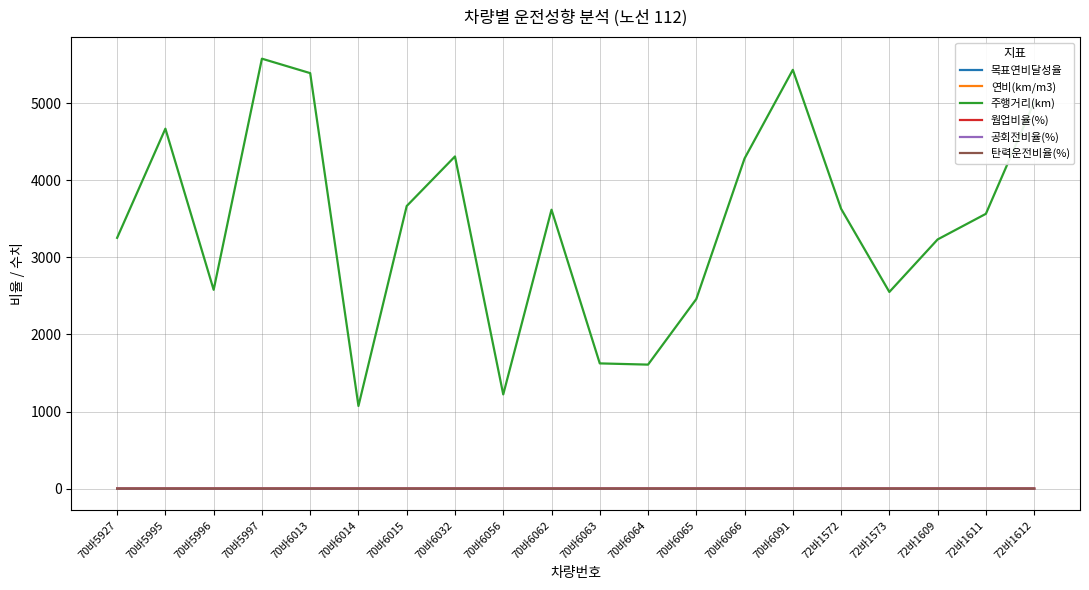

What is the greatest value displayed?

5577.6